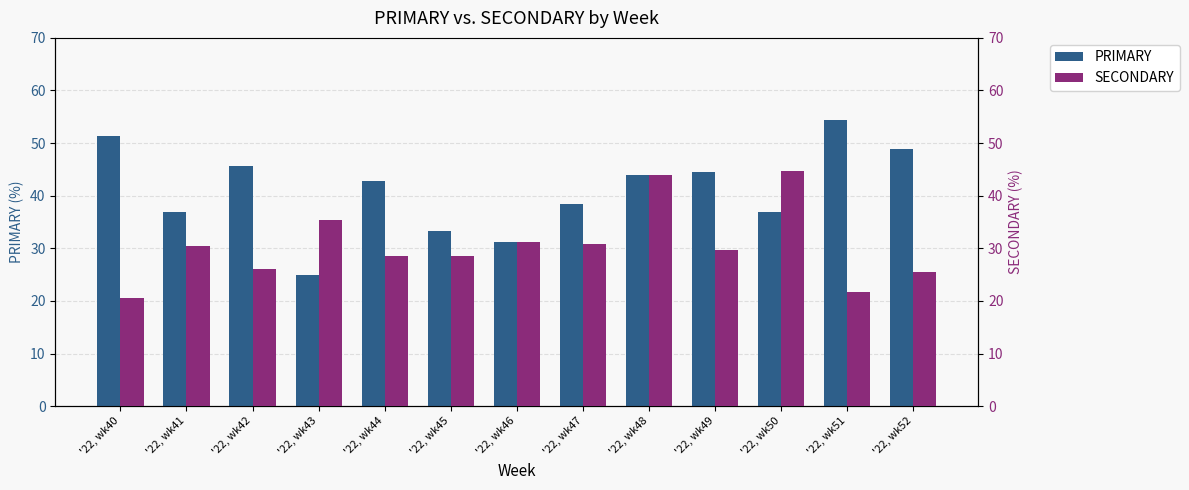

What is the total value across all series at '22, wk45?

61.9